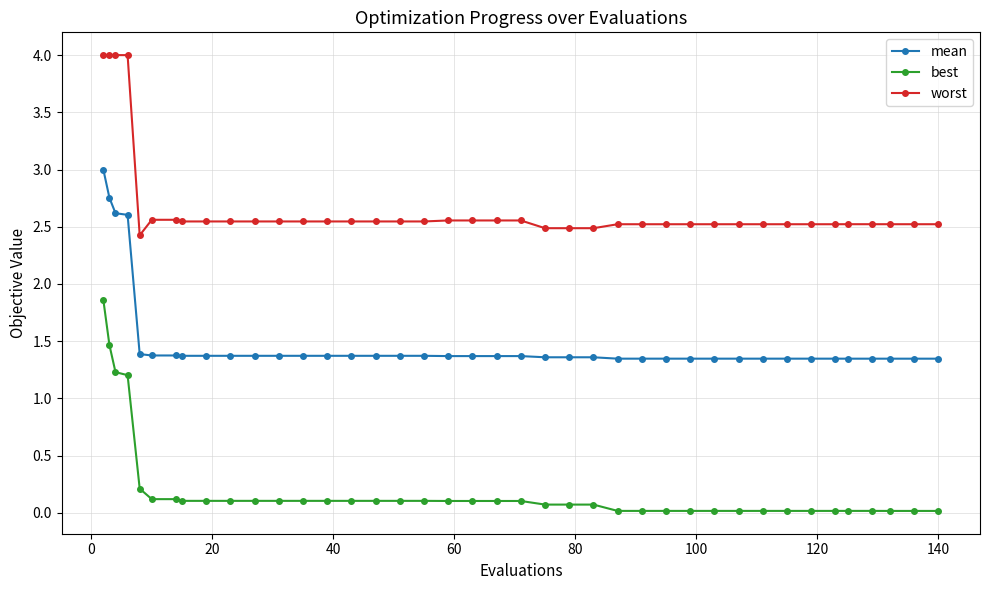

What is the value of the mean point at the 10th from the left?

1.4